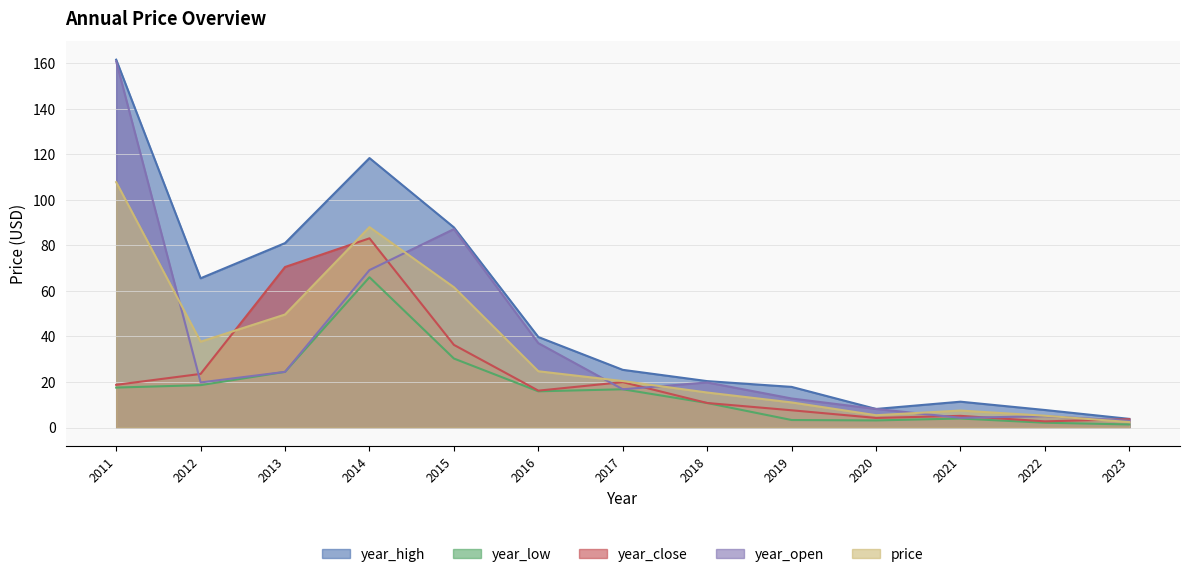

Read the year_open value at 2013.

24.4